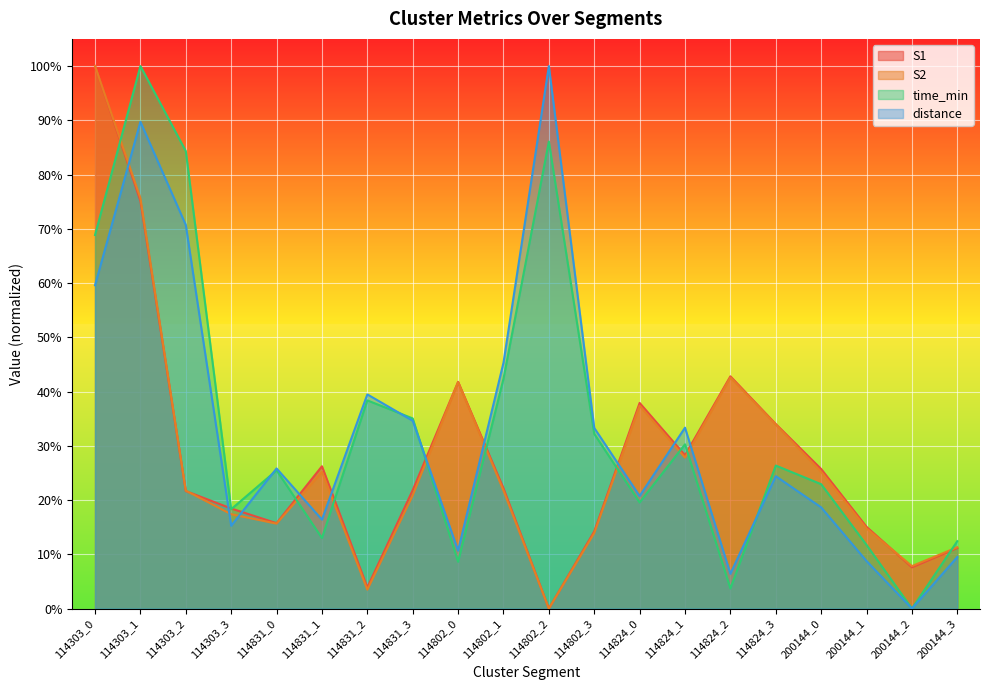

The value of S2 at 114802_2 is 0.0. True or false?

True